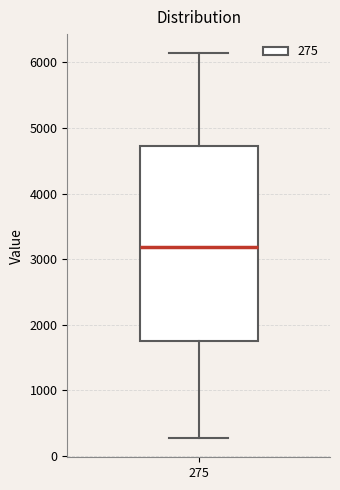

Read this box plot against the y-axis: the position of the median line, the range covered by the box, and the ends of both whiskers. The values are not printed on the chart, so give them approximately, as read against the axis.

median 3200, box 1800 to 4700, whiskers 300 to 6100